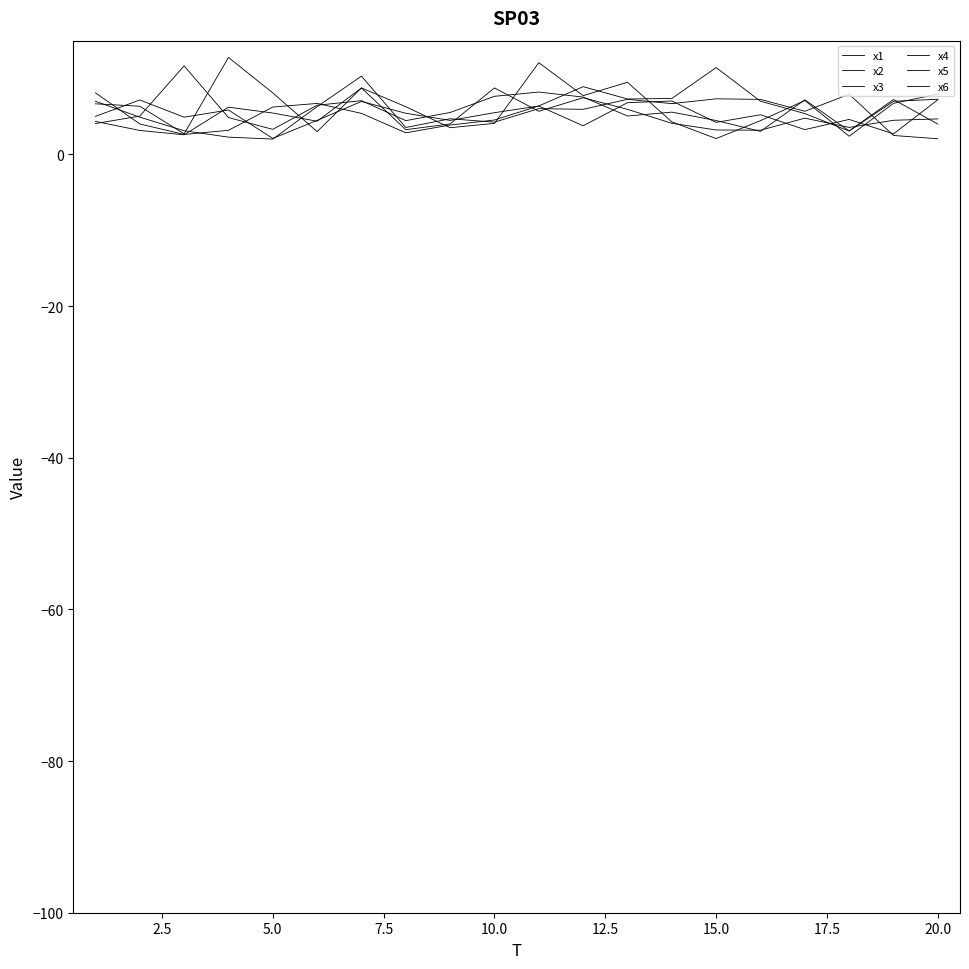

Which category has the lowest value in the x1 series?

5.0